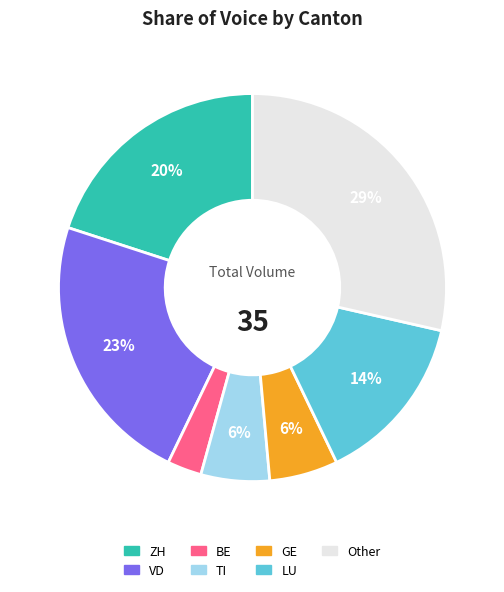

To the nearest percent, what is the difference between the largest and smallest slice percentages?

26%